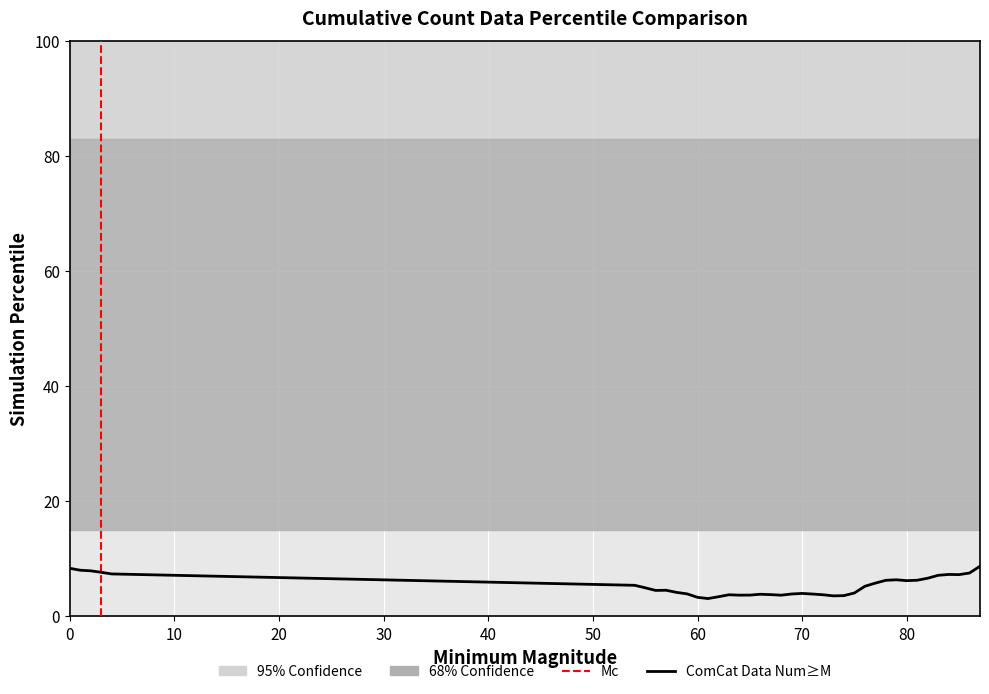

What is the difference between the second highest and second lowest values?

5.0